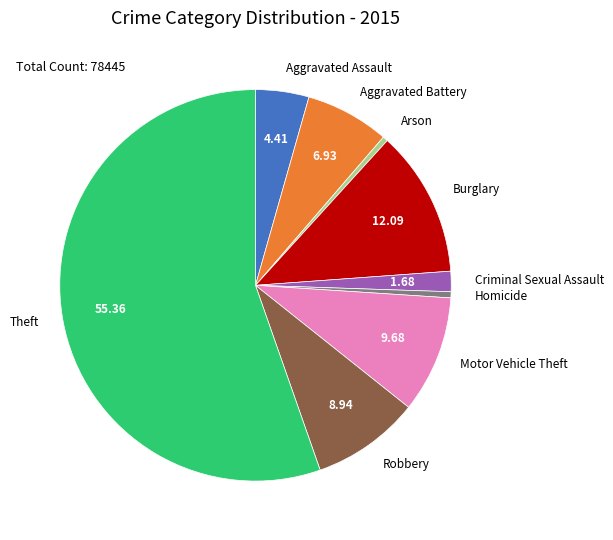

Which category has the biggest portion of the pie?

Theft